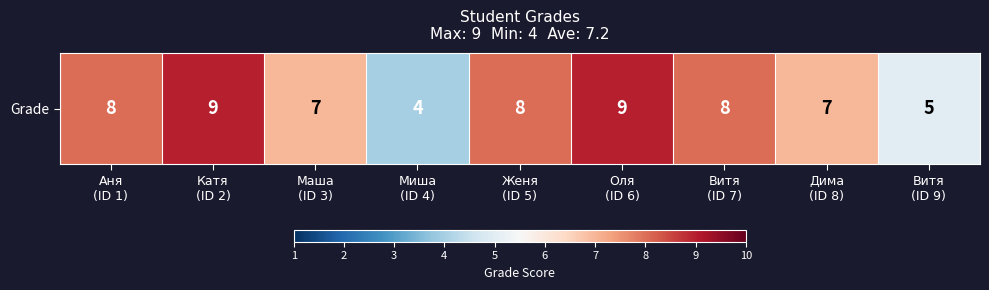

What is the average value?

7